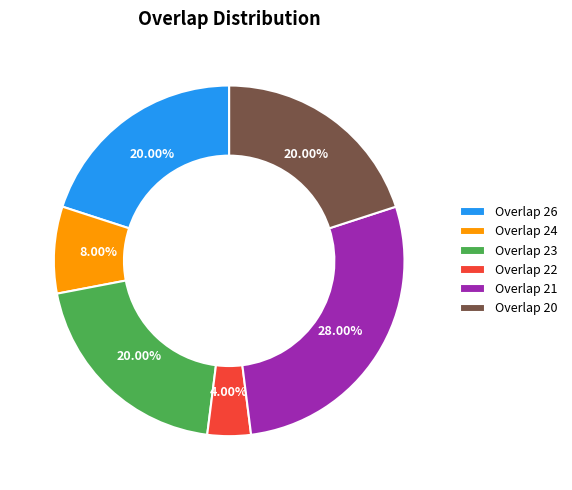

What is the ratio of the value at Overlap 21 to the value at Overlap 22?

7.0